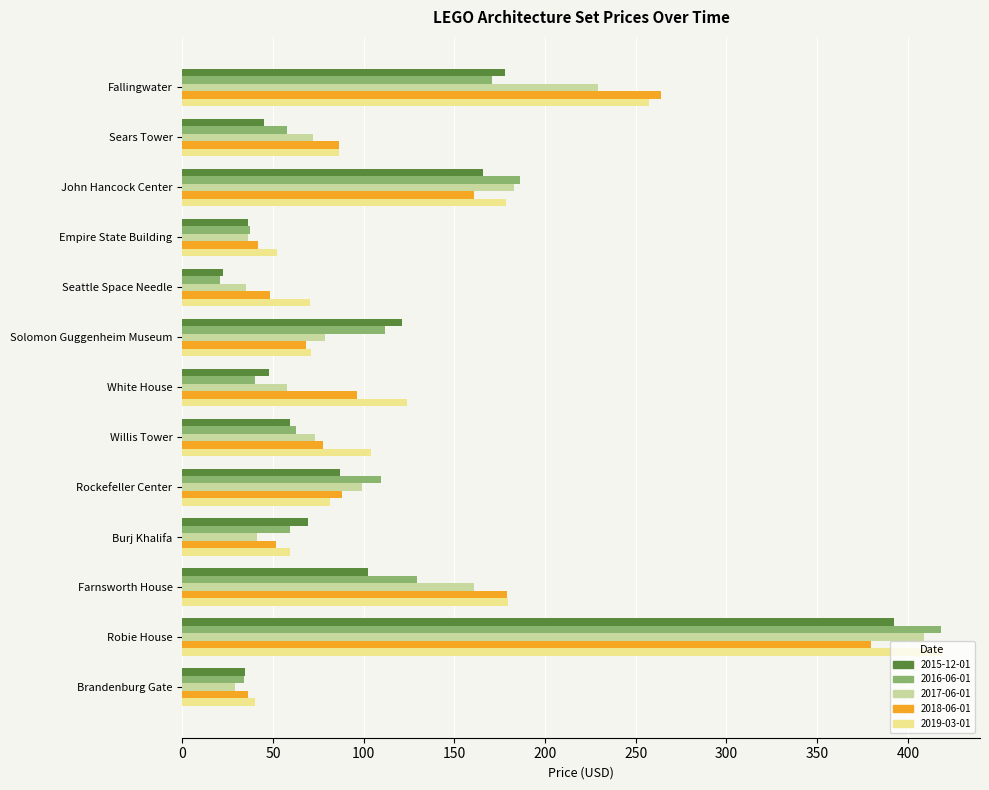

Between Empire State Building and White House, which series saw the biggest shift?

2019-03-01